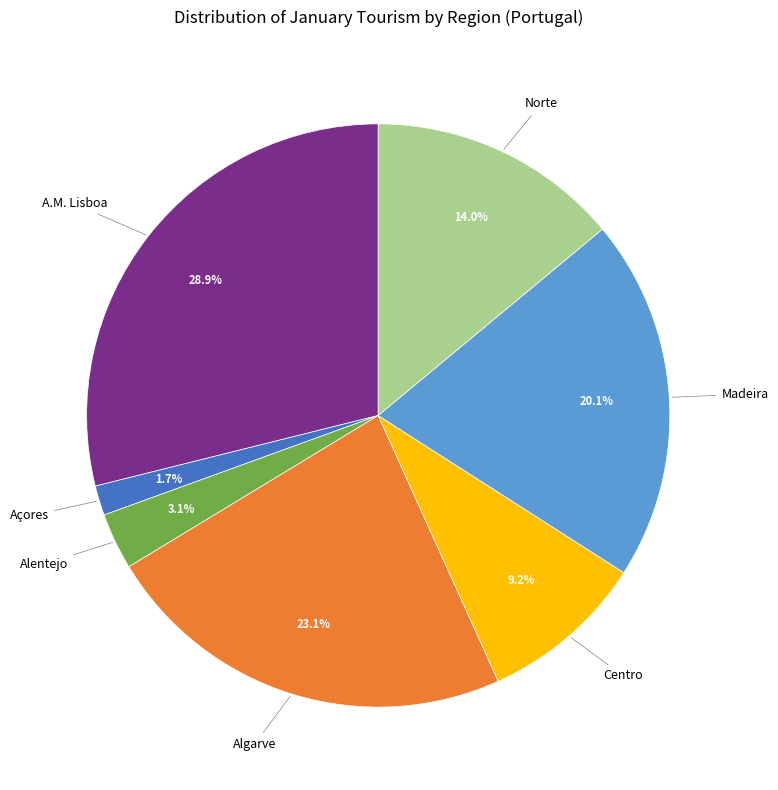

Is there any slice that represents more than half of the pie?

No